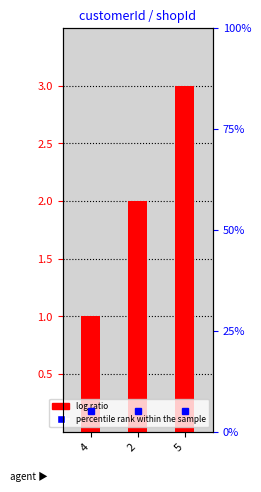

Does the chart contain stacked bars?

No